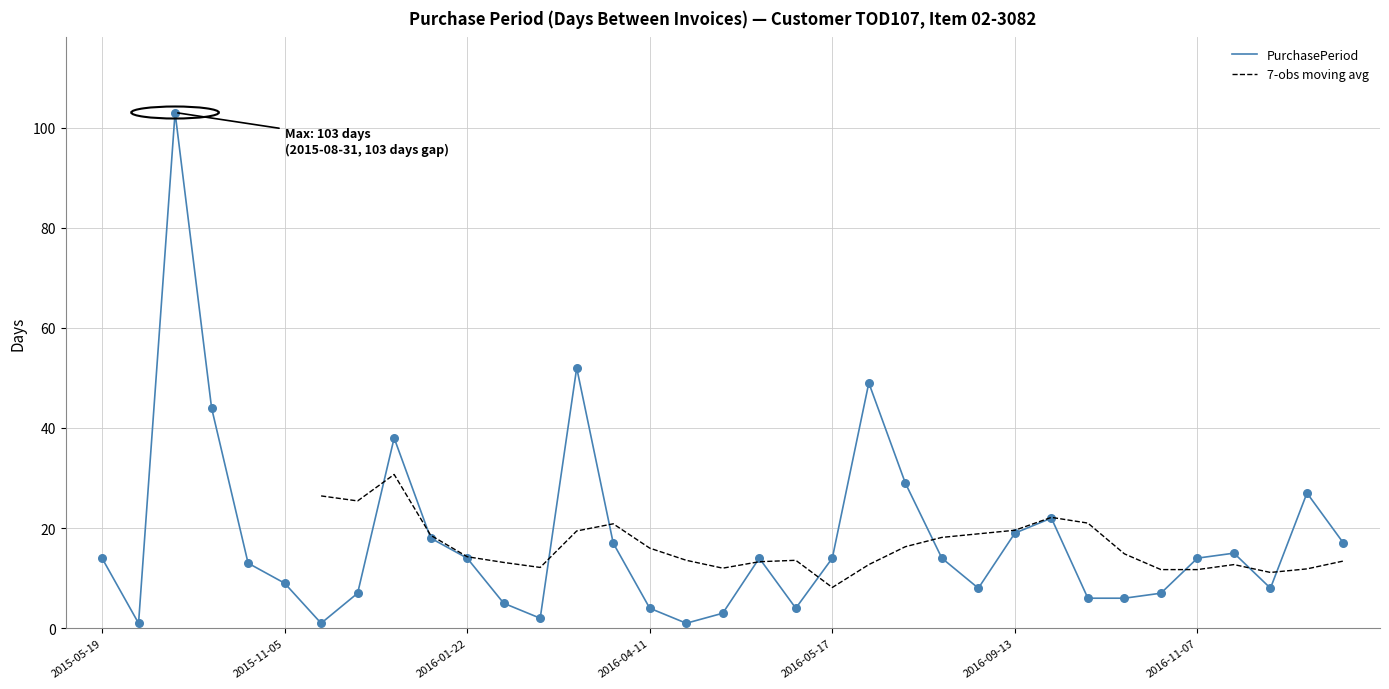

What is the change in value from 2015-08-31 to 2016-01-27?

-98